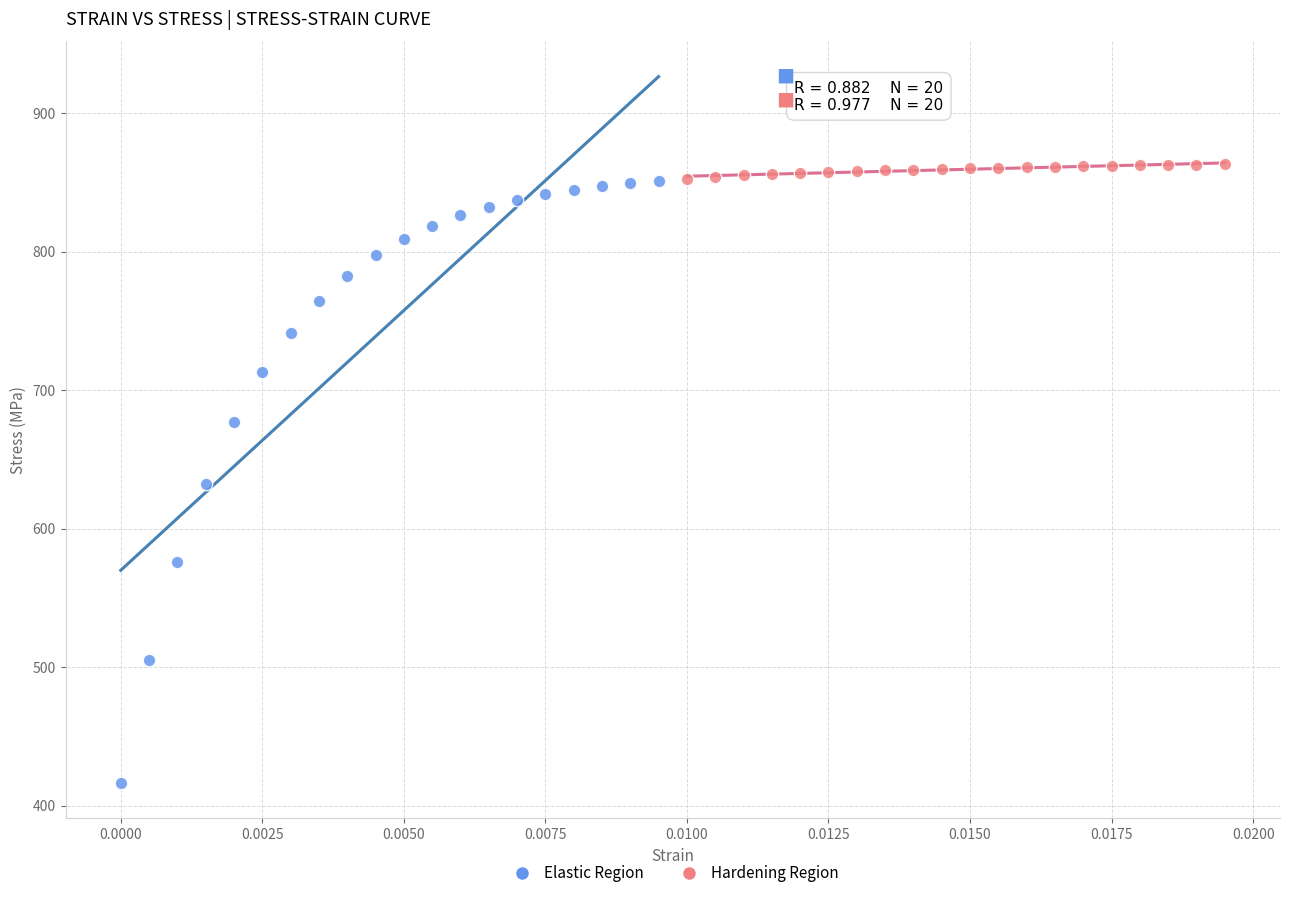

Which series reaches the maximum Y coordinate?

Hardening Region